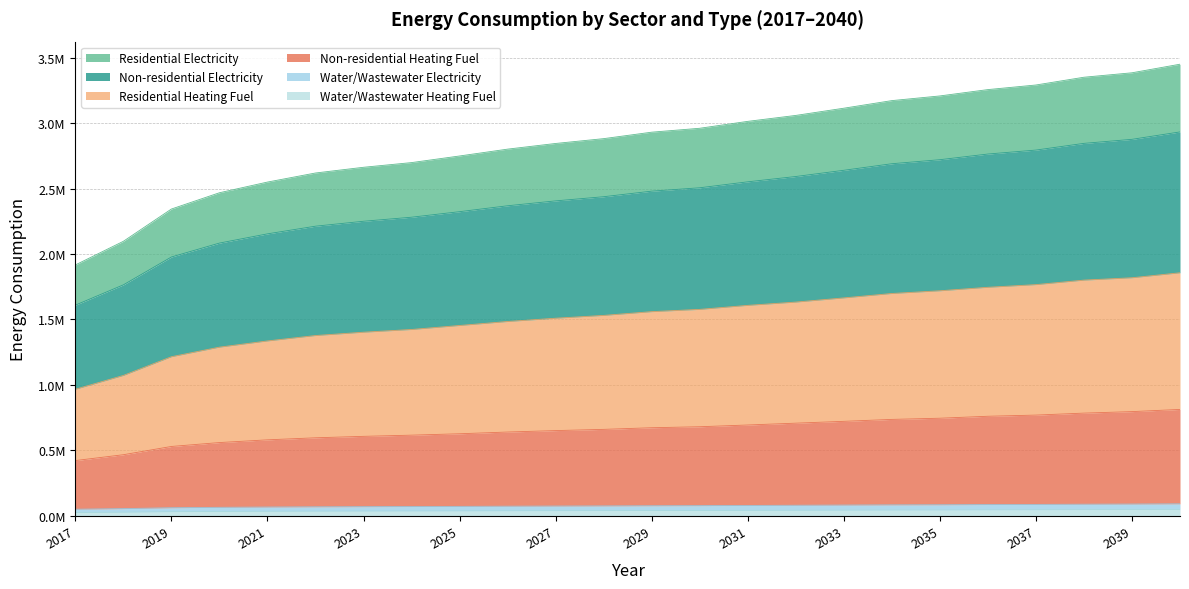

True or false: Water/Wastewater Heating Fuel has a value of 13898.4 at 2037.

False